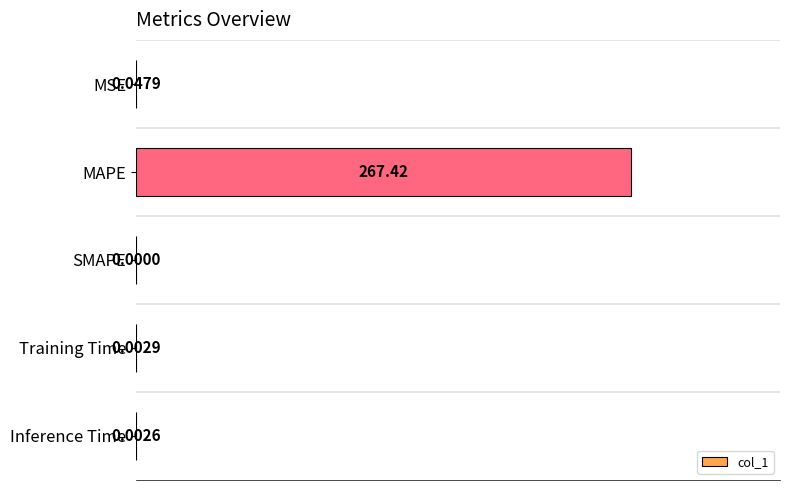

At which label is the value closest to 133?

MSE